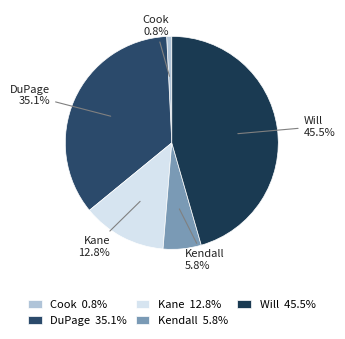

To the nearest percent, what portion does DuPage represent?

35%